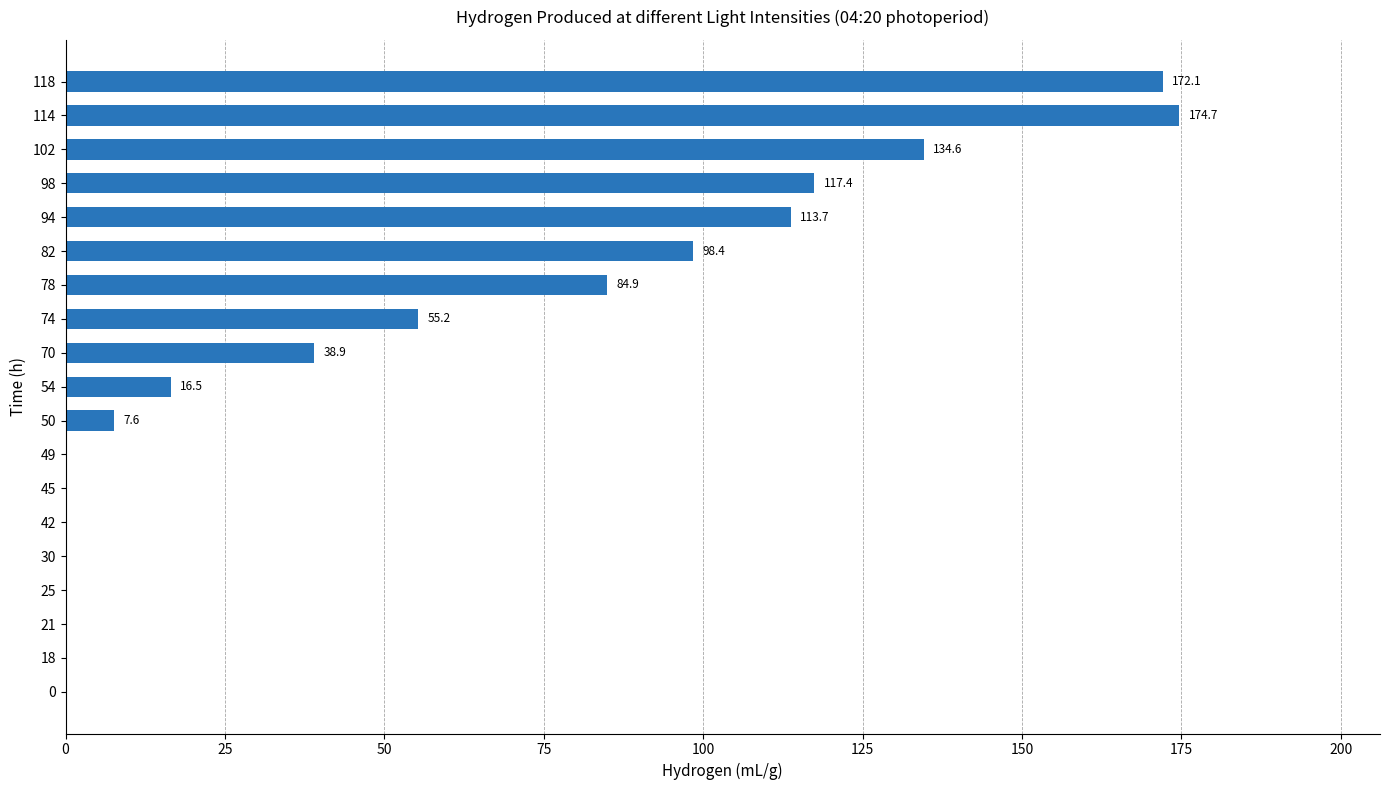

Reading top to bottom, transcribe all the data shown in this chart.

118=172.1	114=174.7	102=134.6	98=117.4	94=113.7	82=98.4	78=84.9	74=55.2	70=38.9	54=16.5	50=7.6	49=0.0	45=0.0	42=0.0	30=0.0	25=0.0	21=0.0	18=0.0	0=0.0